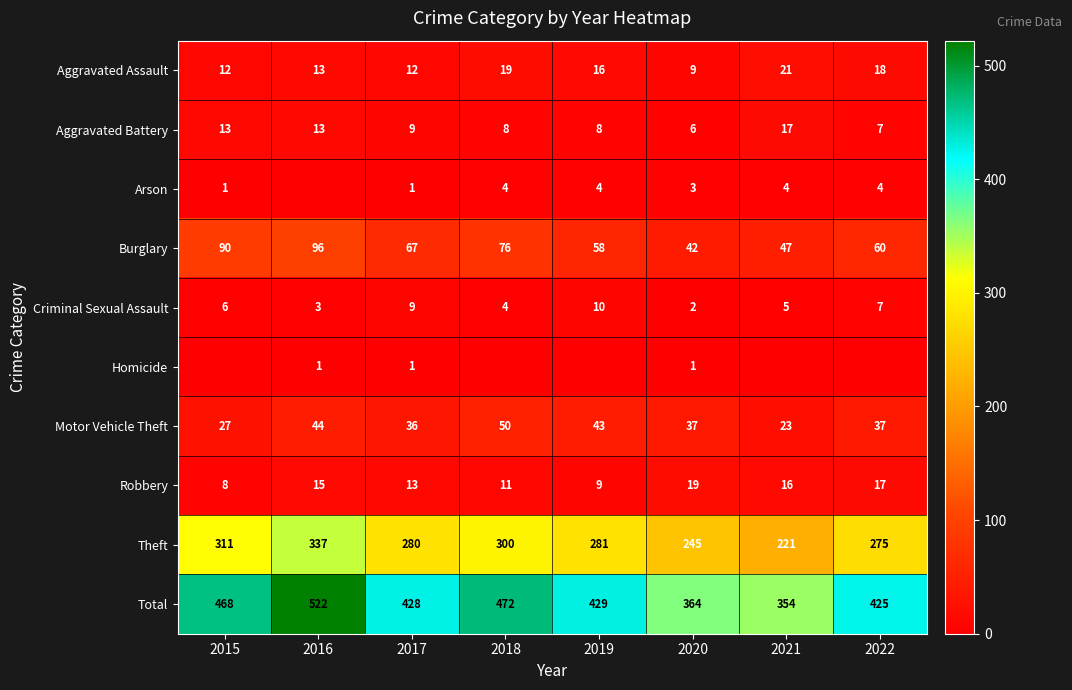

Which has a higher value, 2017 or 2019?

2019